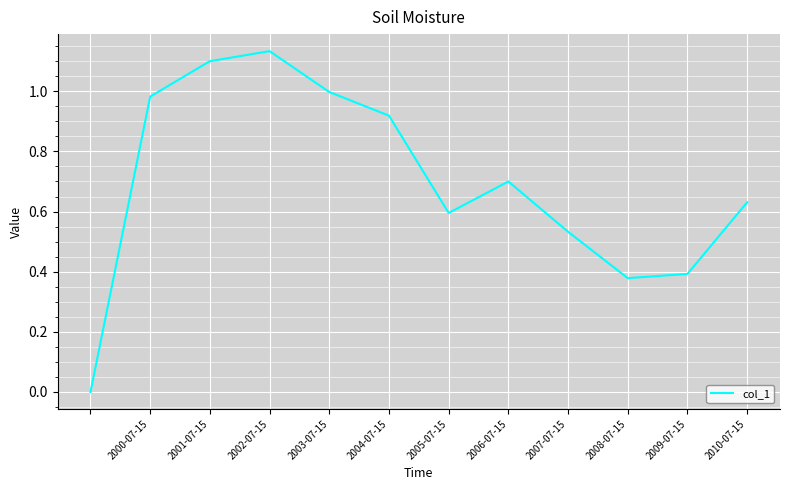

What value does the data have at 2006-07-15?

0.7